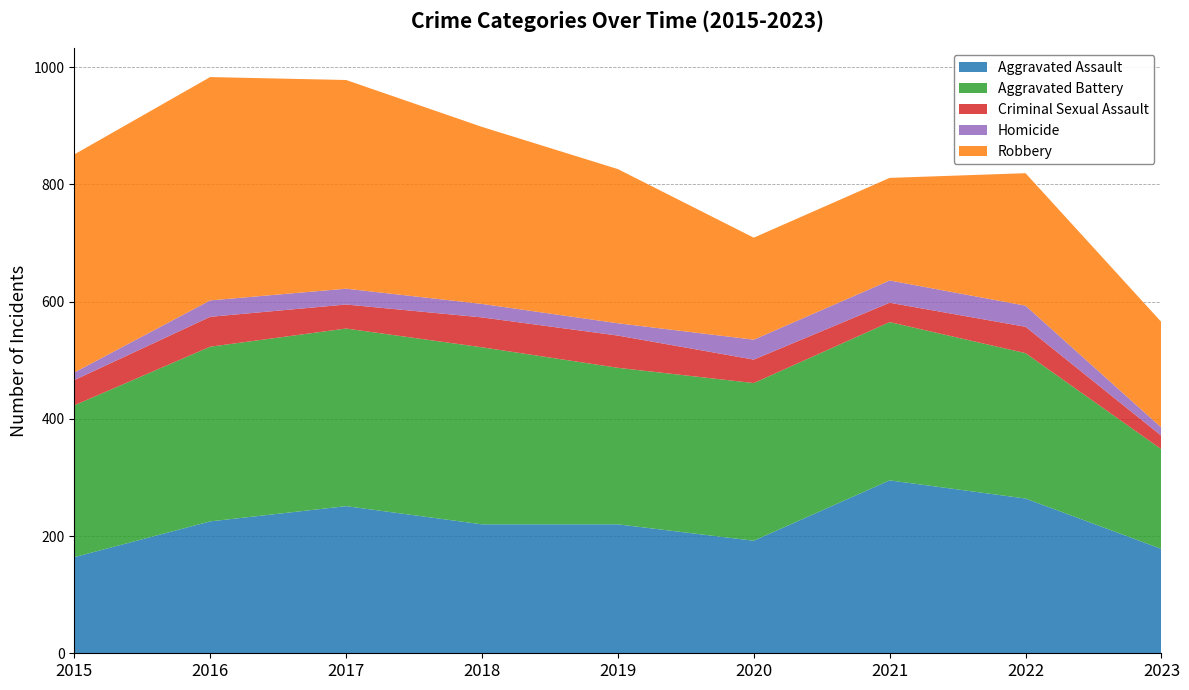

Reading left to right, what are all the values shown in this chart?

Aggravated Assault: 164	225	251	220	220	192	295	264	178
Aggravated Battery: 259	298	303	302	267	269	270	248	170
Criminal Sexual Assault: 43	51	41	51	55	40	33	45	23
Homicide: 13	28	27	23	21	34	38	36	14
Robbery: 372	381	356	302	263	174	175	226	180